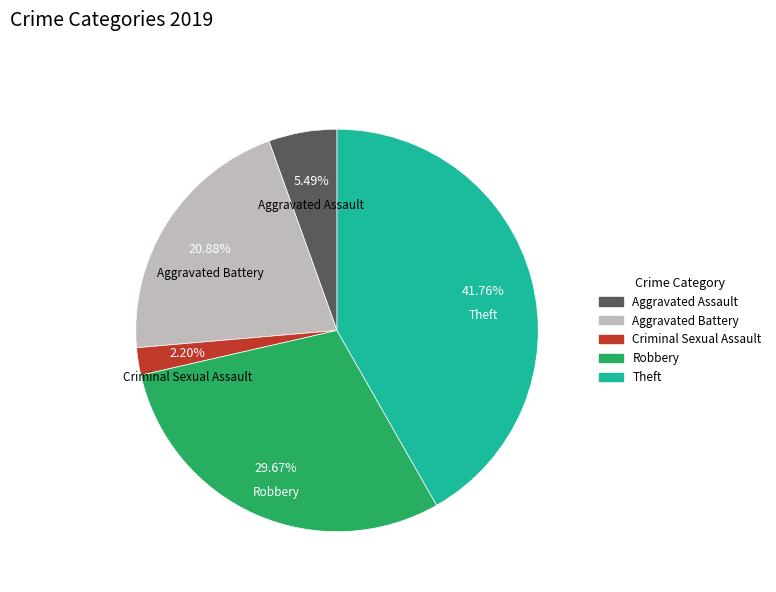

Does any single category account for the majority?

No